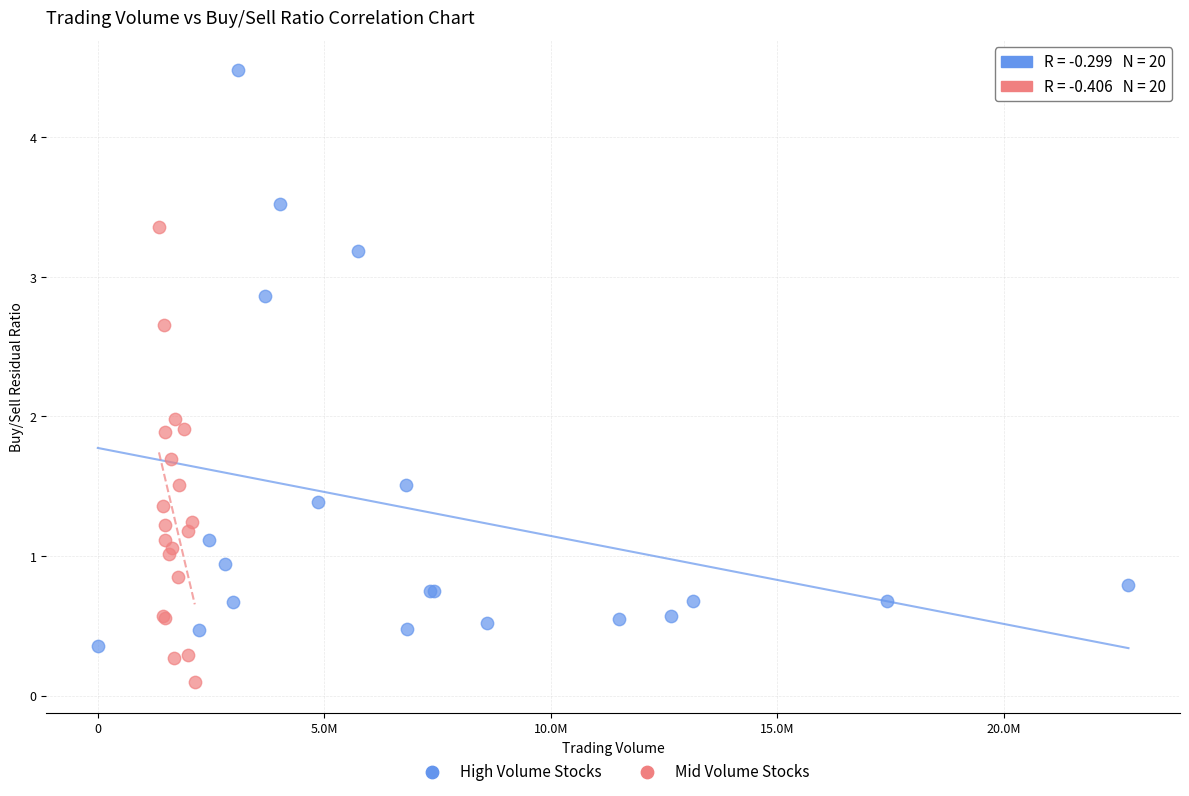

Which series has the largest Y range (max minus min)?

High Volume Stocks